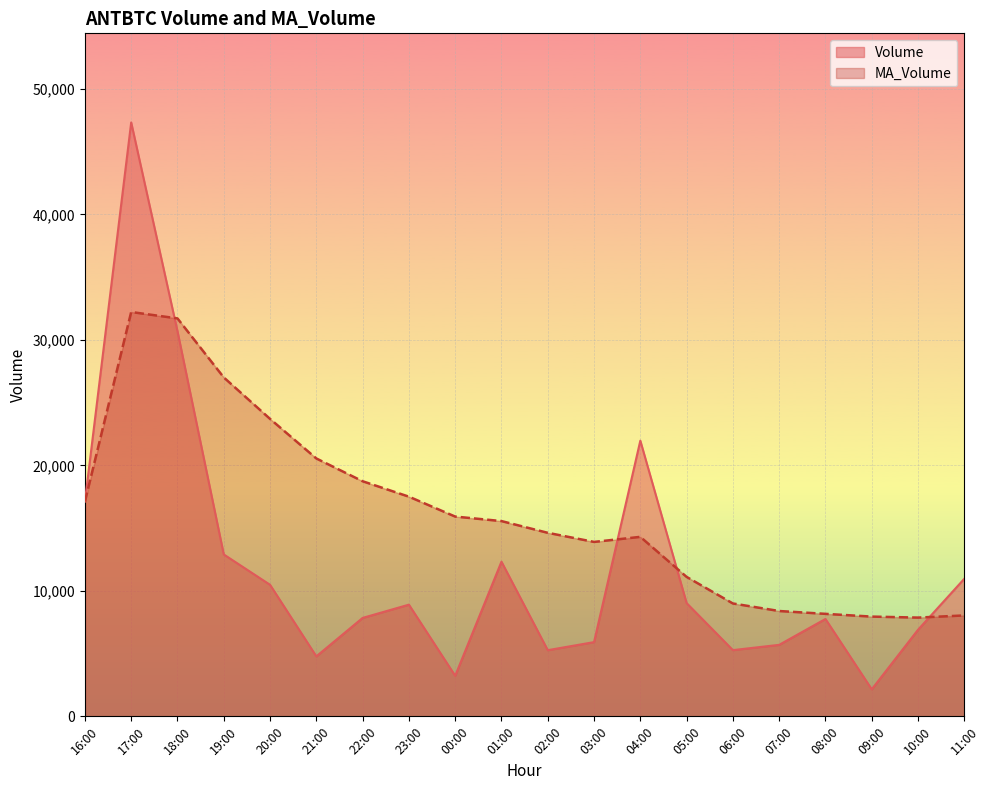

At how many categories does at least one series exceed 14598?

12